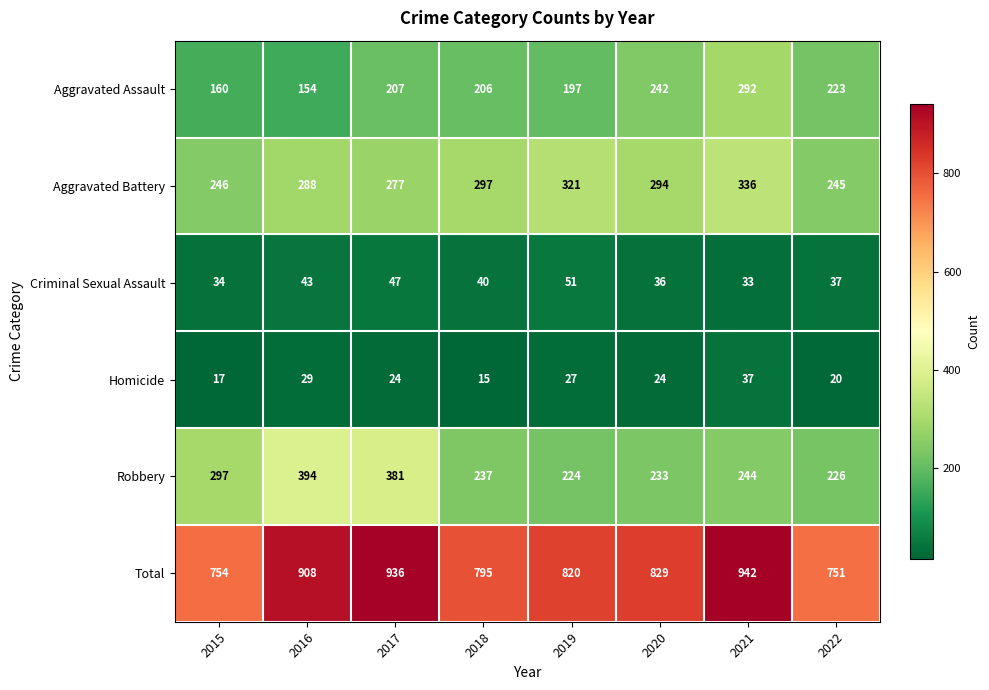

List the series in order of their peak value, highest first.

Total, Robbery, Aggravated Battery, Aggravated Assault, Criminal Sexual Assault, Homicide